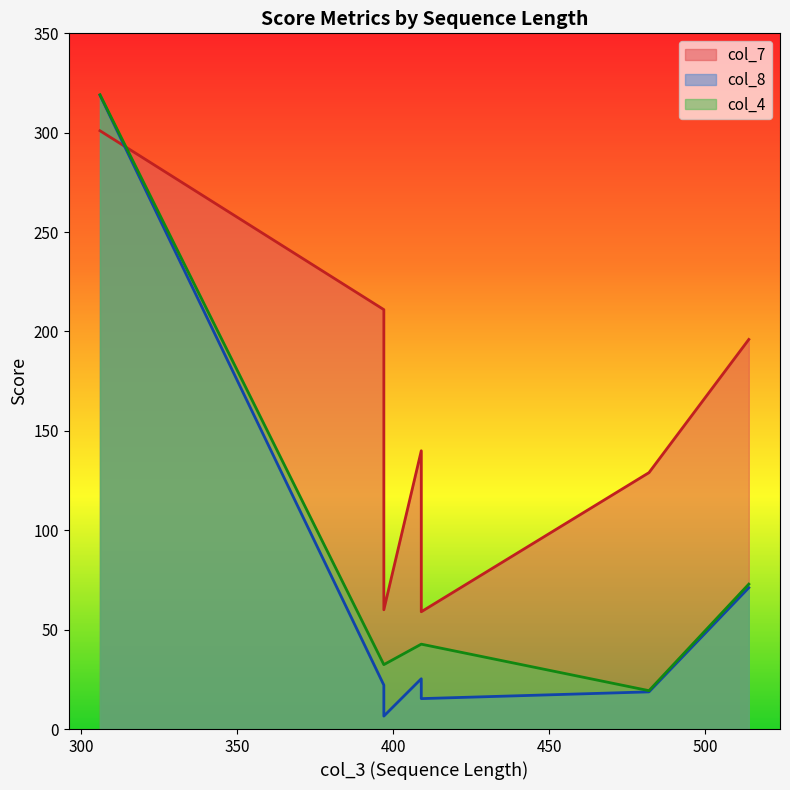

What is the difference between the maximum and second lowest values in the col_4 series?

286.7